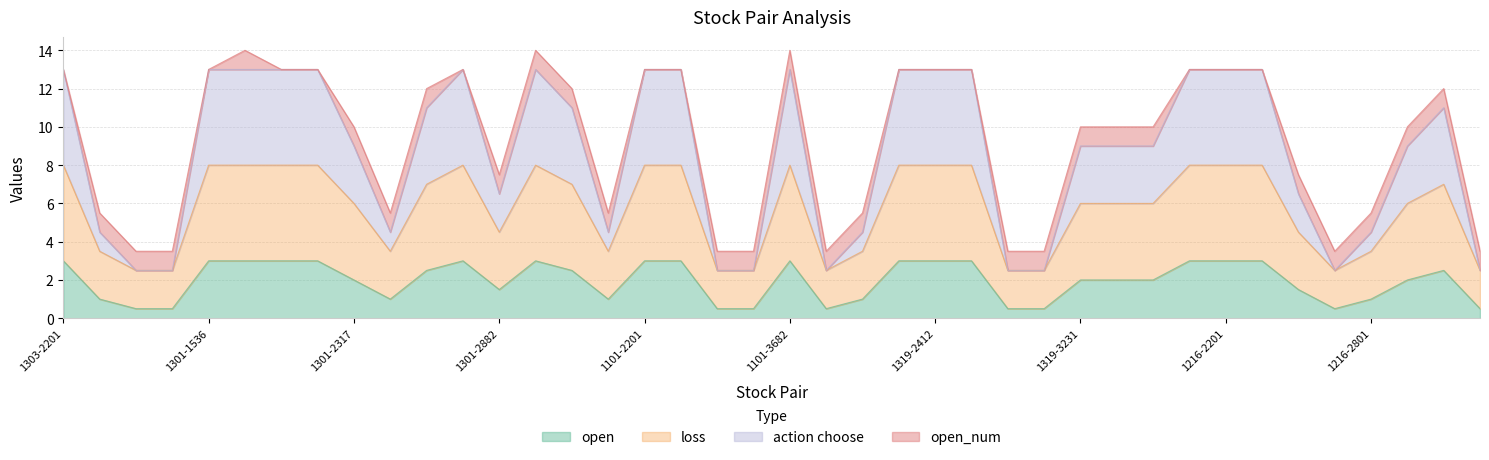

Where does the loss series first go above 6?

1303-2201